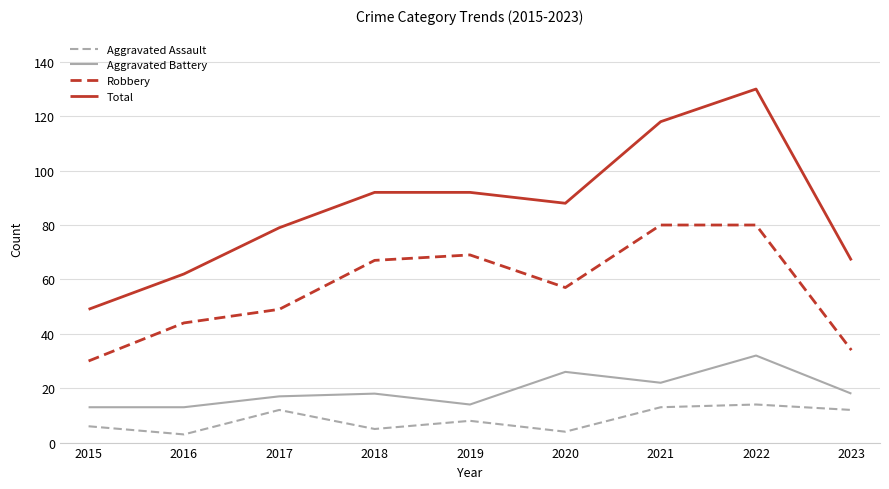

At which category does Total reach its first local valley?

2020